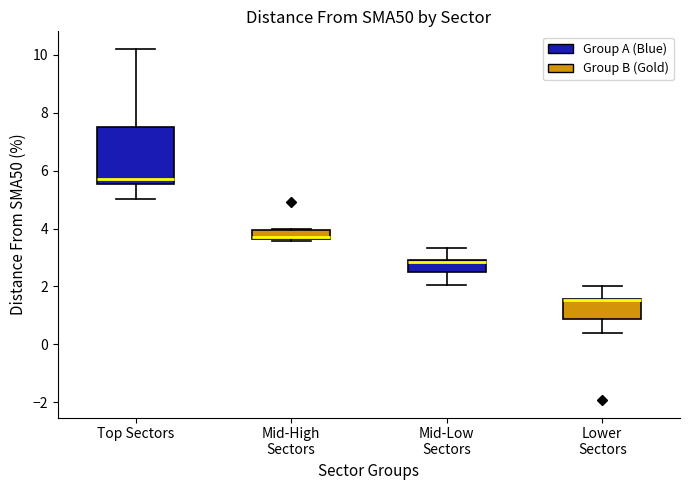

Reading left to right, read every box against the y-axis: the position of its median line, the range the box covers, and the ends of its whiskers. The values are not printed on the chart, so give them approximately, as read against the axis.

Top Sectors: median 5.8, box 5.6 to 7.6, whiskers 5.0 to 10.2
Mid-High Sectors: median 3.8, box 3.6 to 4.0, whiskers 3.6 to 4.0
Mid-Low Sectors: median 2.8, box 2.4 to 3.0, whiskers 2.0 to 3.4
Lower Sectors: median 1.6 (drawn on the box's upper edge), box 0.8 to 1.6, whiskers 0.4 to 2.0